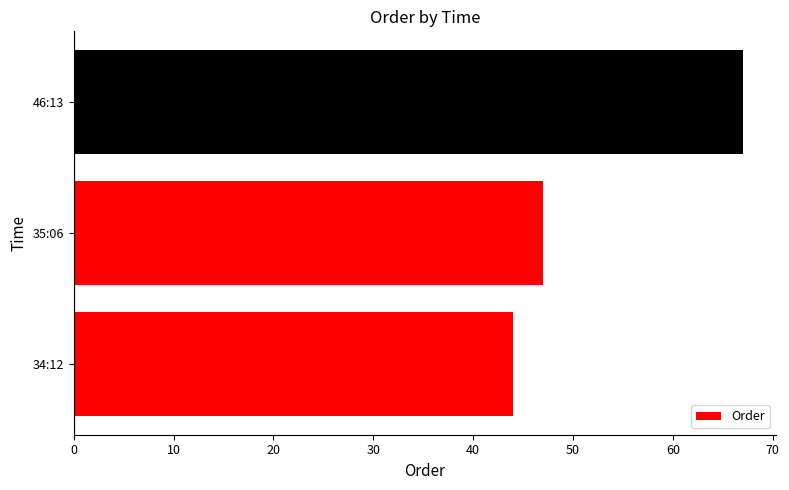

What is the difference between the maximum and second lowest values?

20